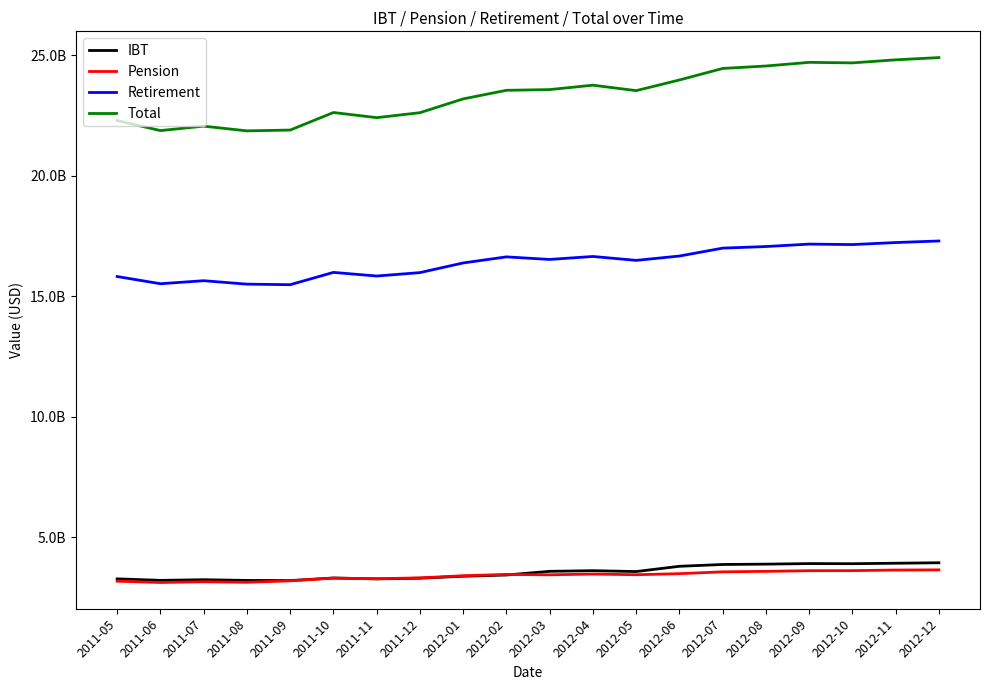

At which category is the sum across all series the highest?

2012-12